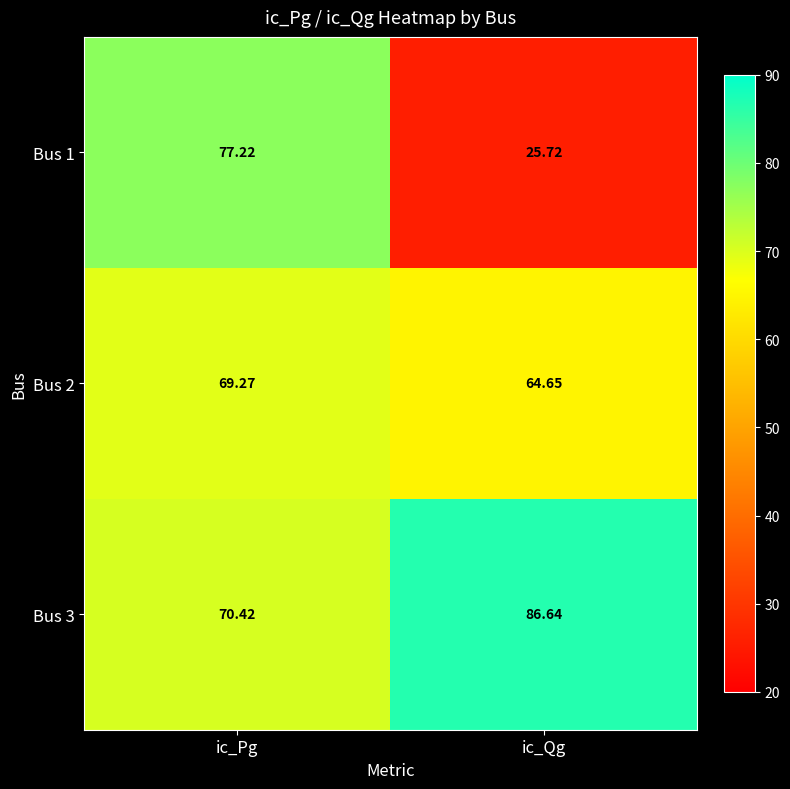

At how many categories does at least one series exceed 74?

2